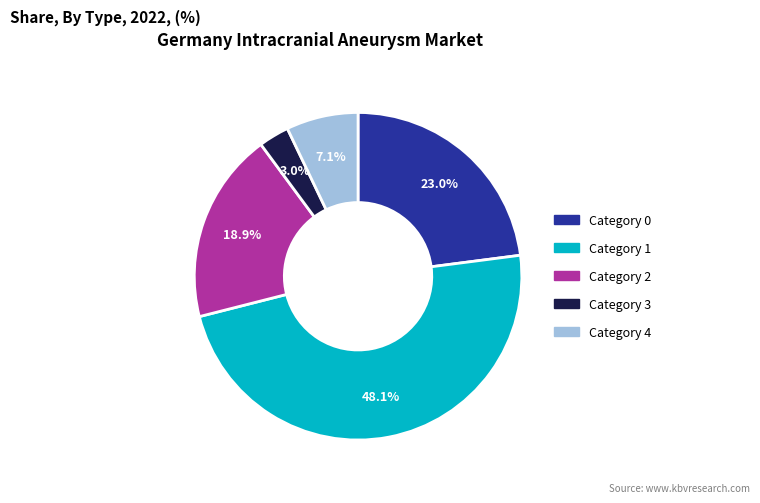

To the nearest percent, what is the difference between the Category 4 and Category 3 slice percentages?

4%